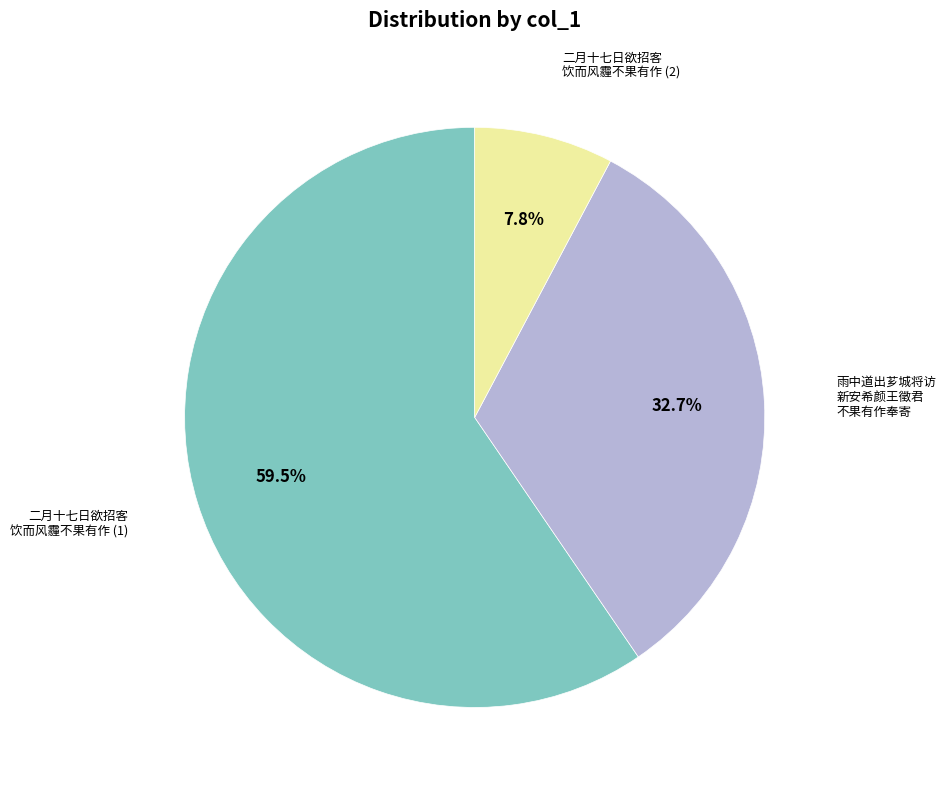

Is there a majority slice in this chart?

Yes